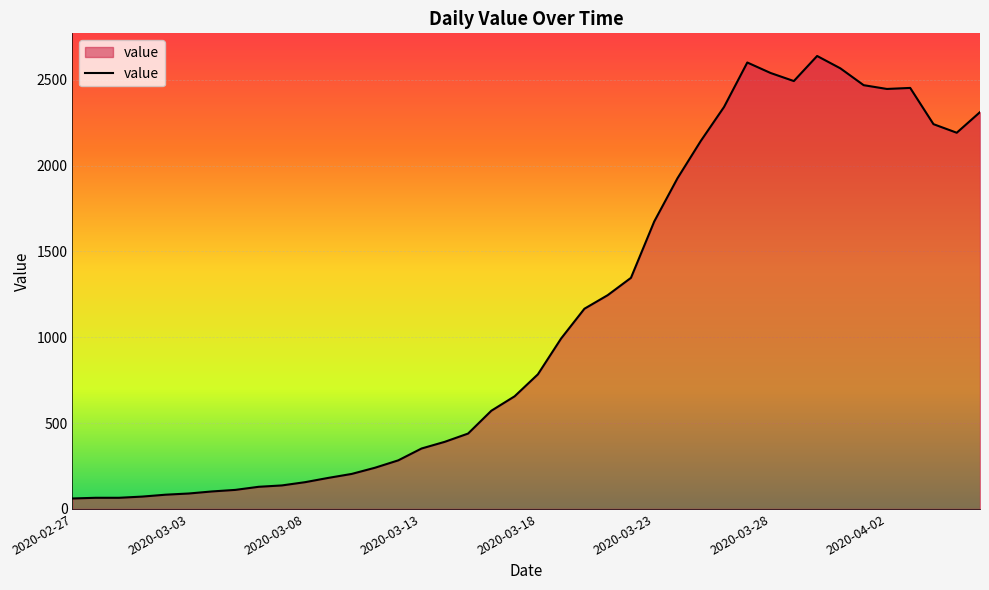

How many distinct data groups are displayed?

1